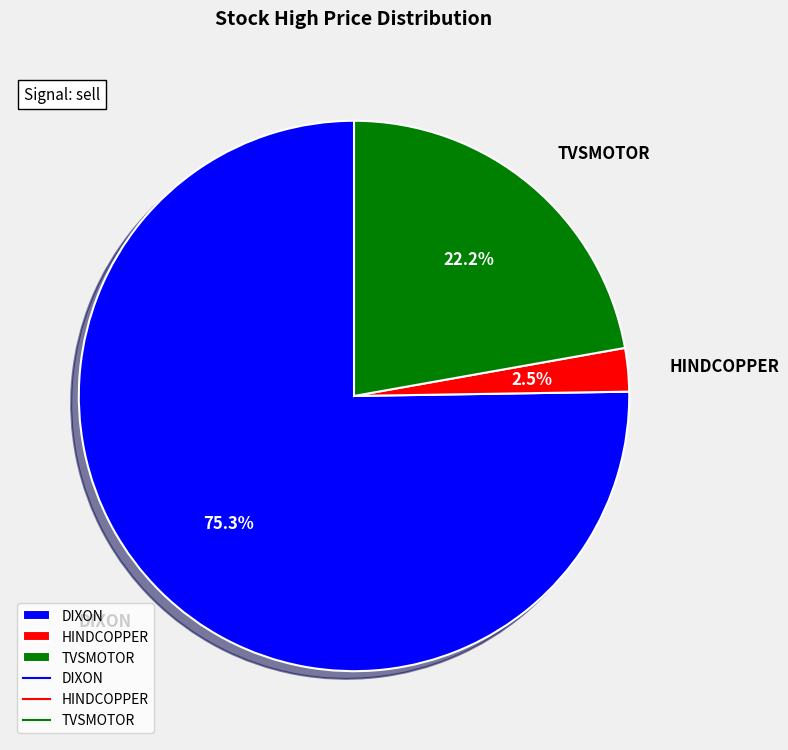

Which category accounts for the majority?

DIXON